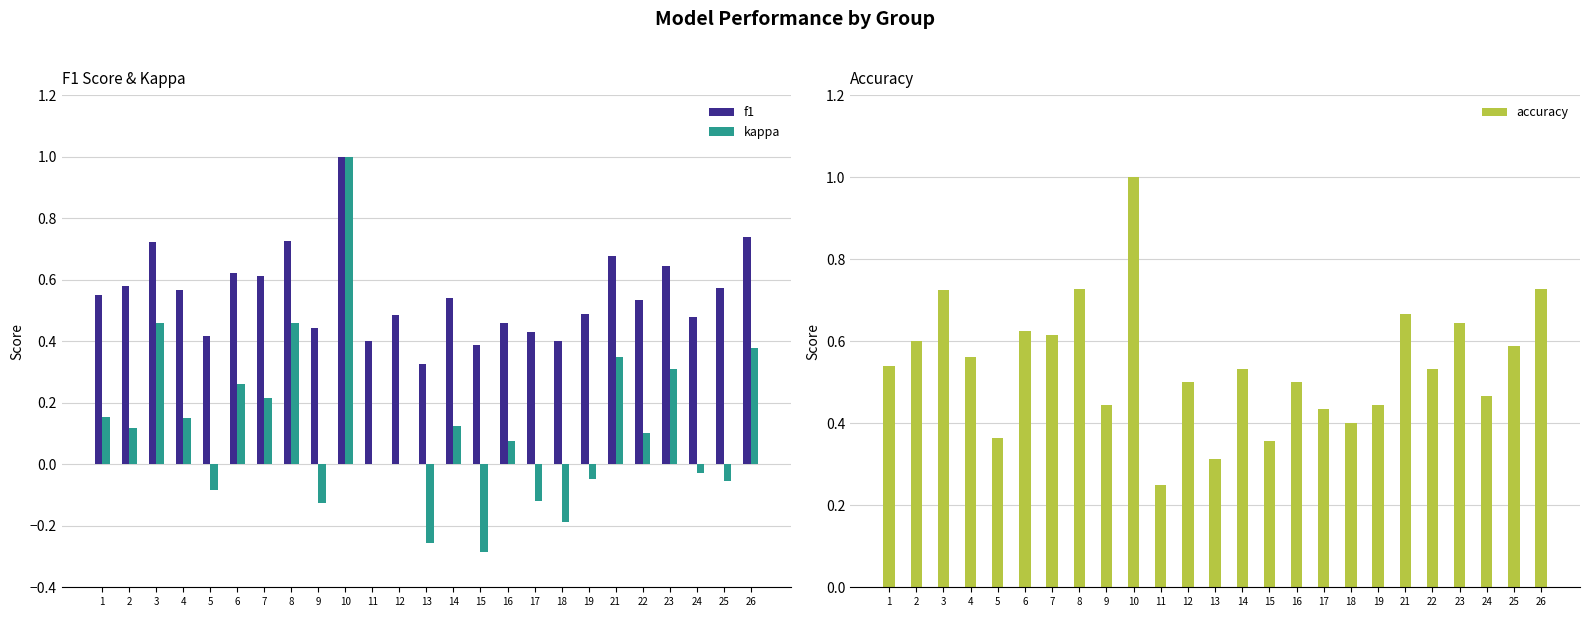

True or false: kappa has a value of -0.2 at 18.

True